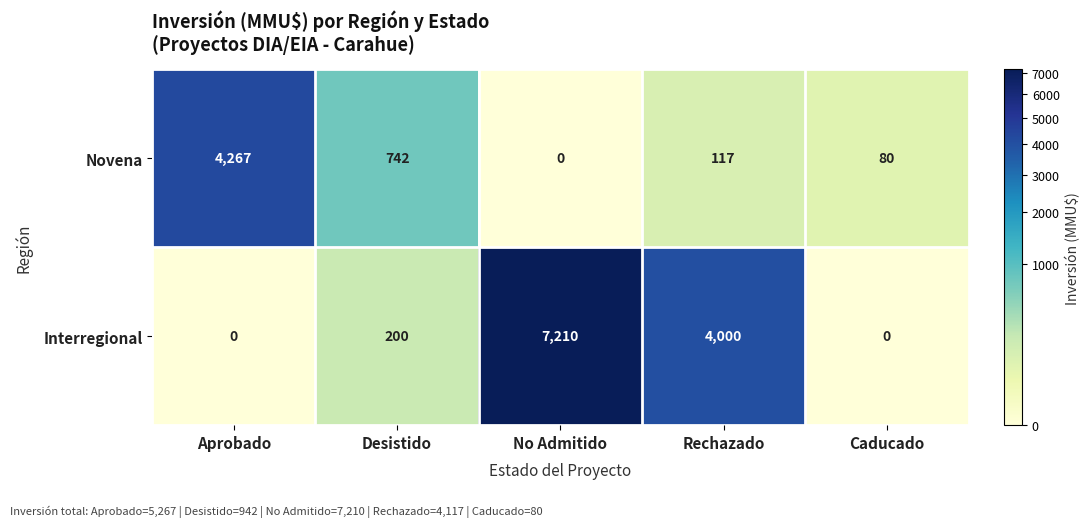

Is it true that Novena equals 742 at Desistido?

True